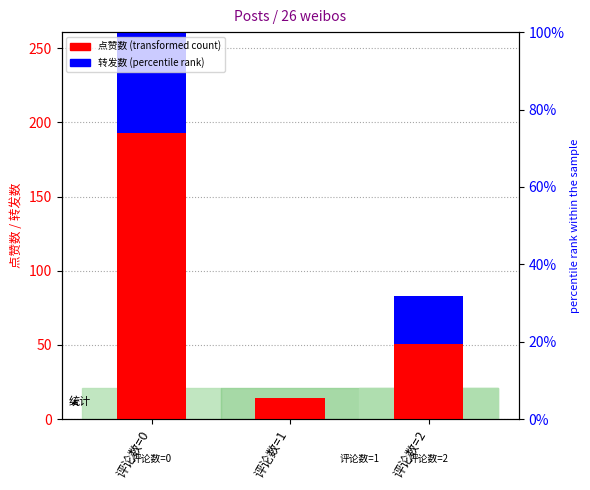

How many positive values does the 转发数 (percentile rank) series have?

2